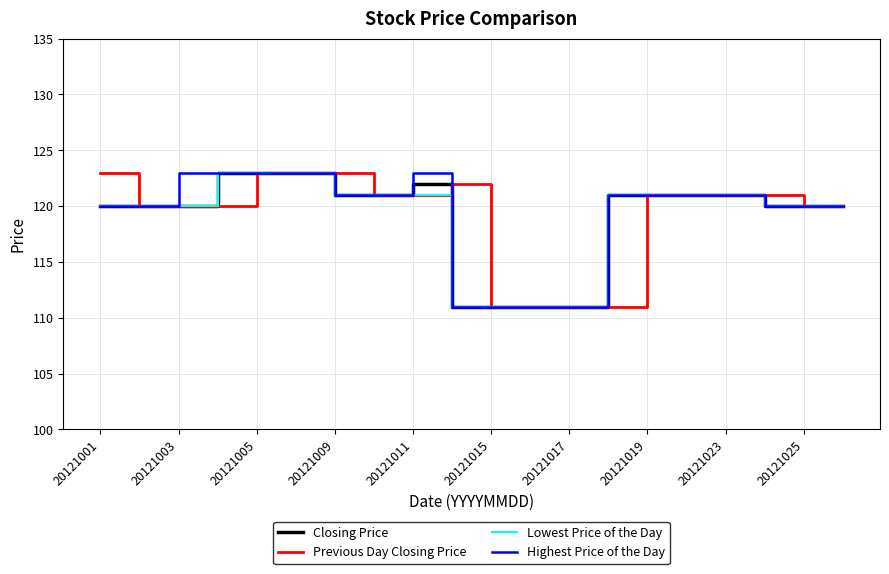

What is the minimum value for Highest Price of the Day?

111